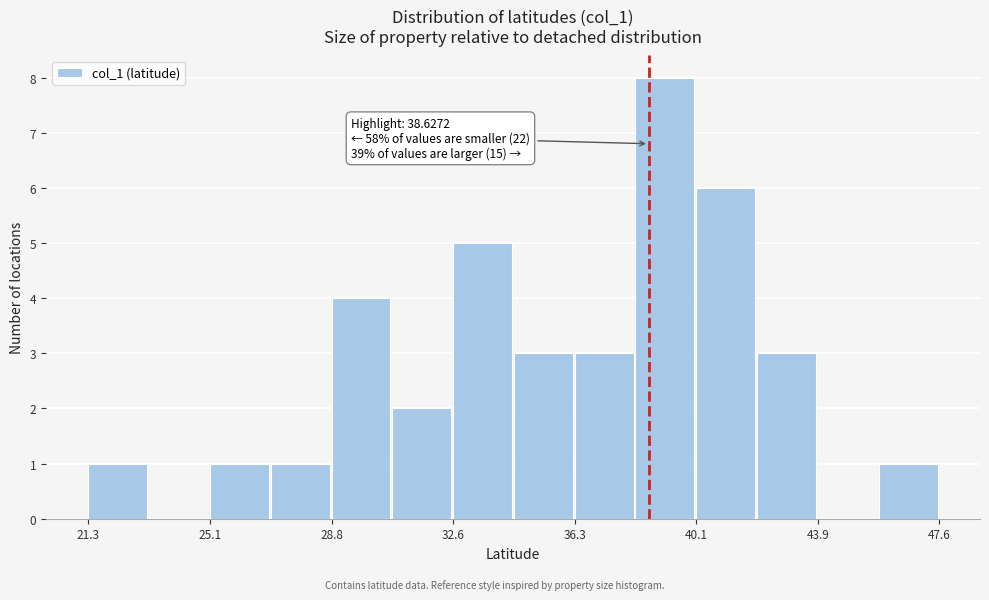

Read against the x-axis, roughly where is the centre of the tallest bar?

39.0